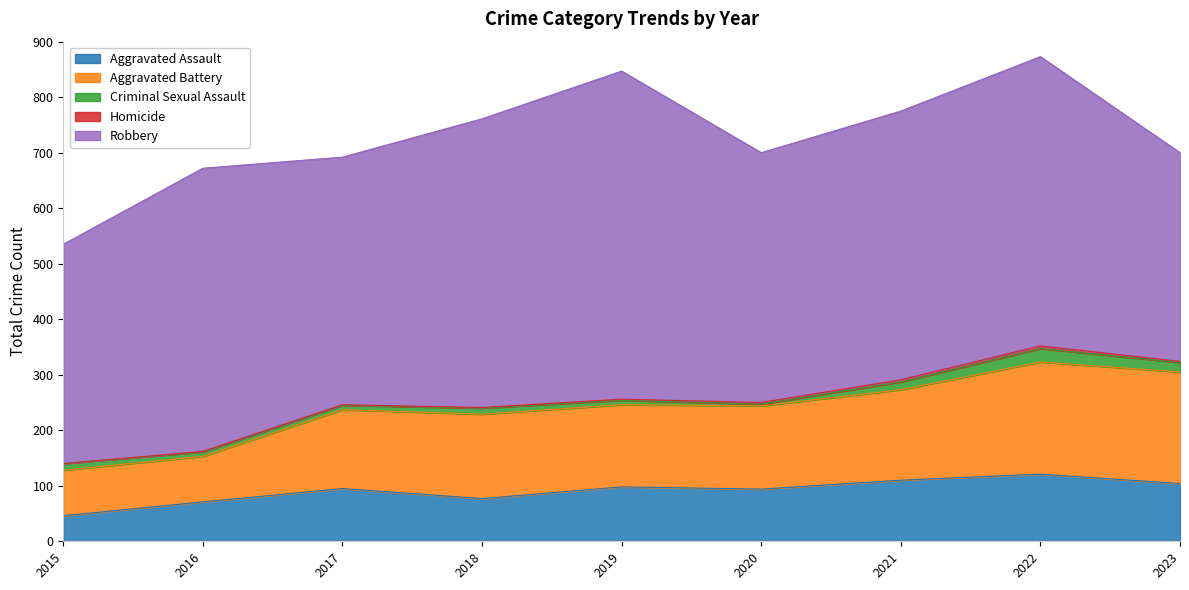

Which label corresponds to the largest value in the chart?

2019